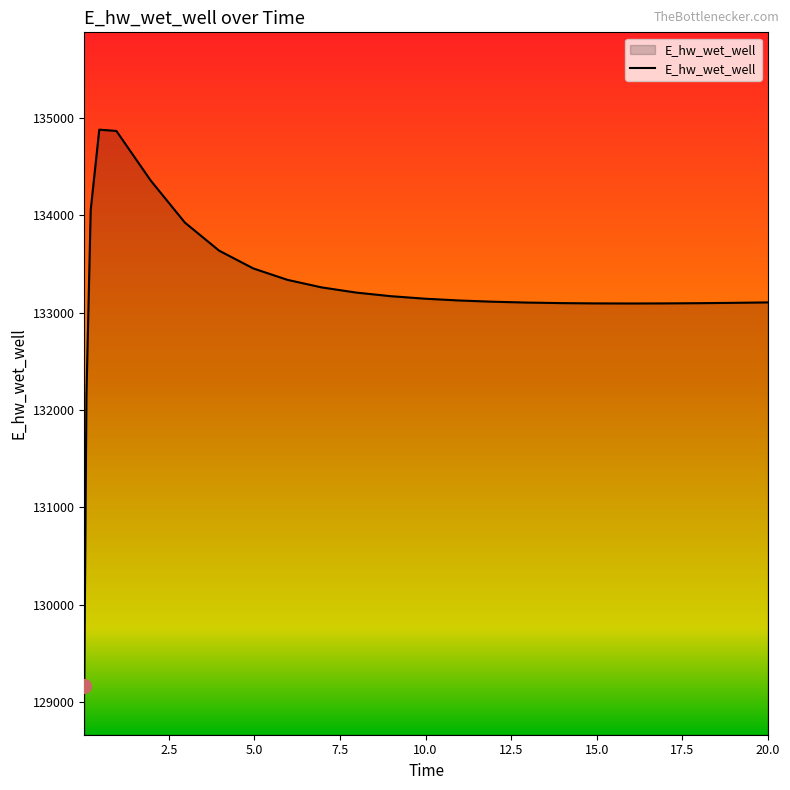

What is the difference between the maximum and minimum values?

5716.3